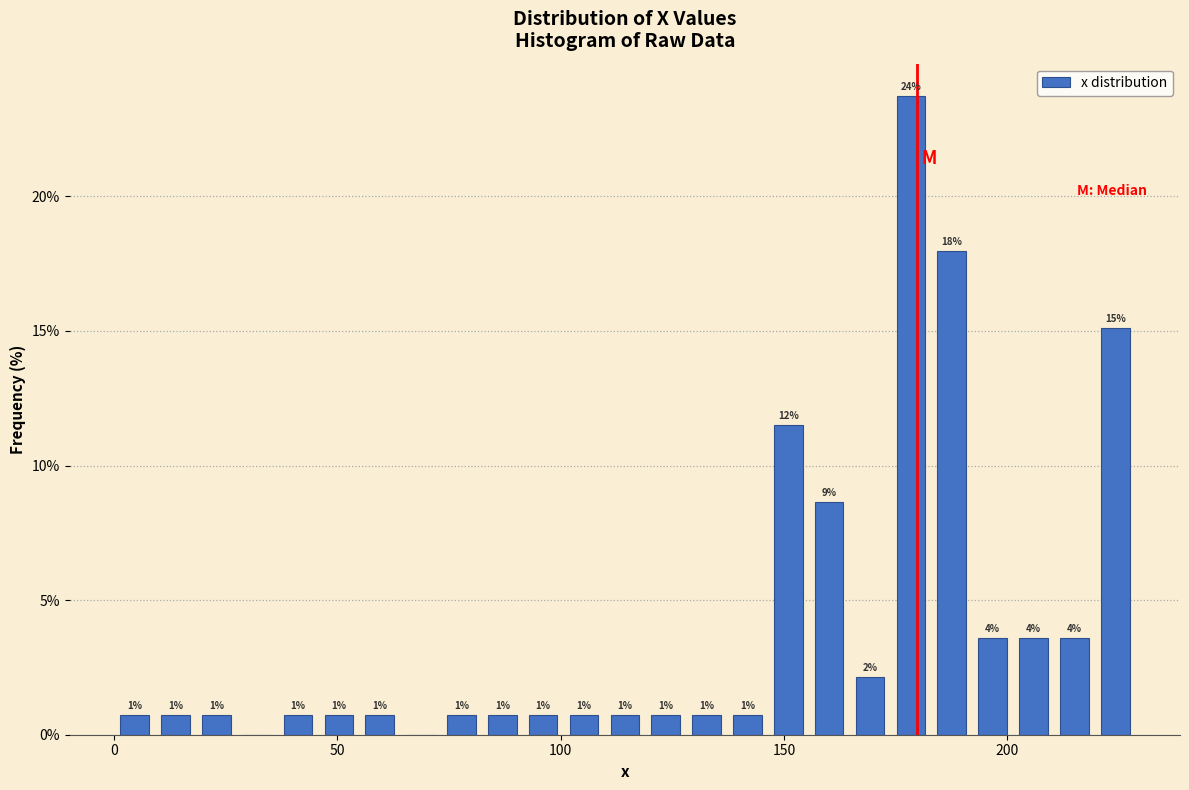

Read against the x-axis, roughly where is the centre of the tallest bar?

180